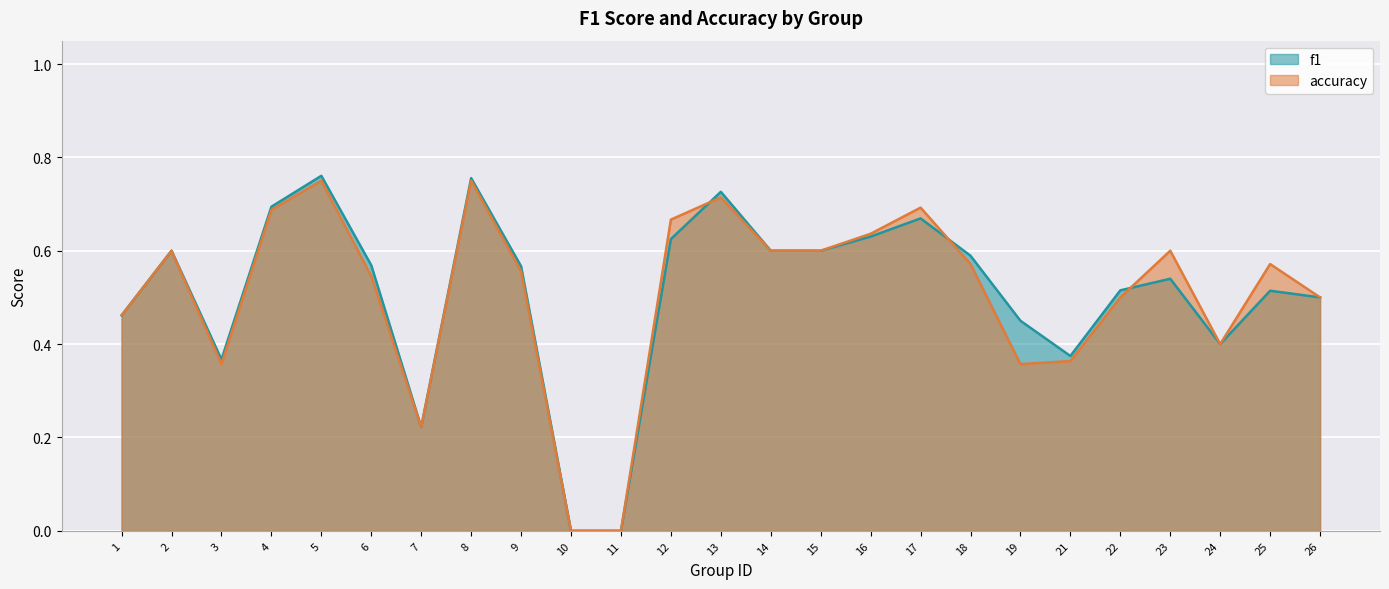

How many times do f1 and accuracy cross each other?

3